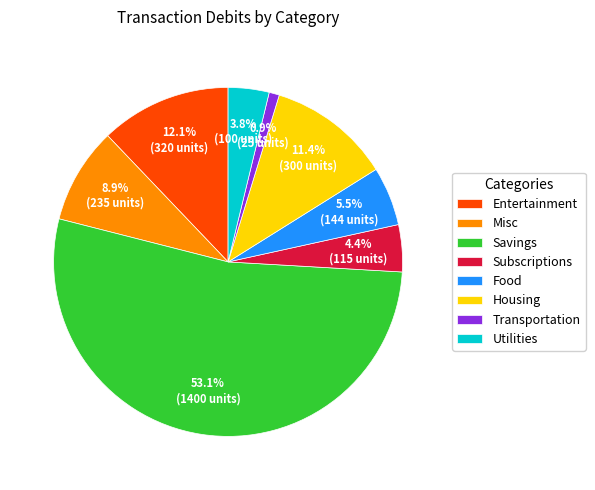

How many segments does this pie chart have?

8